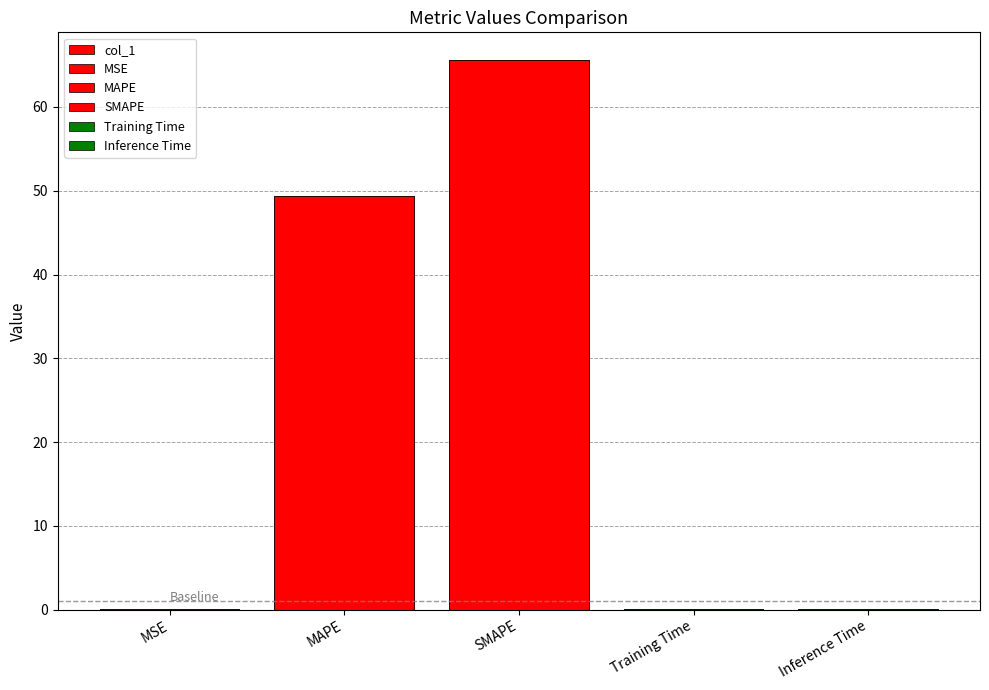

Reading left to right, list all the values displayed in this chart.

MSE=0.1	MAPE=49.4	SMAPE=65.6	Training Time=0.1	Inference Time=0.1